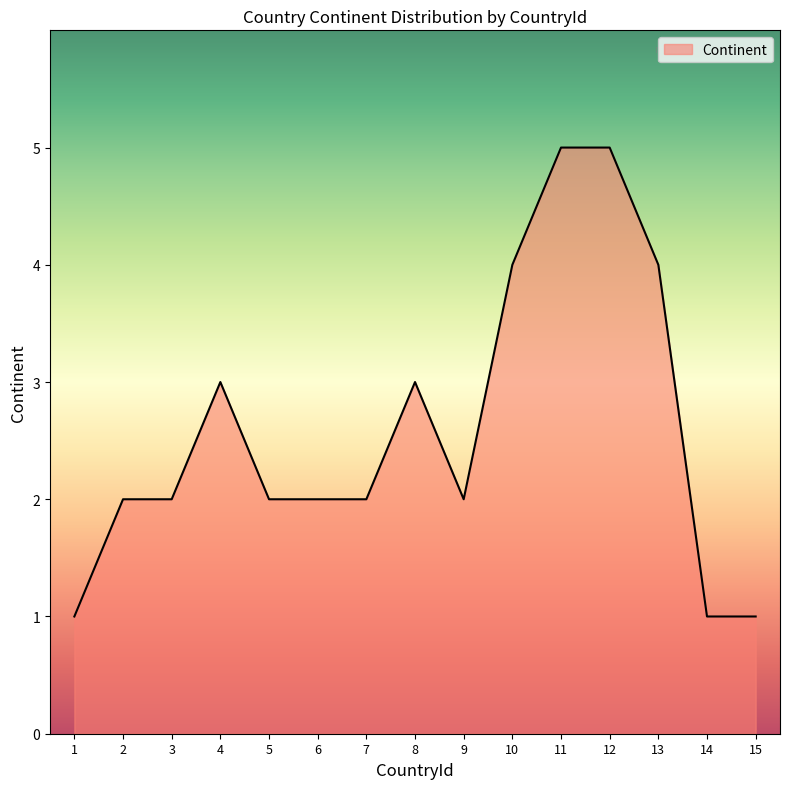

What is the greatest value displayed?

5